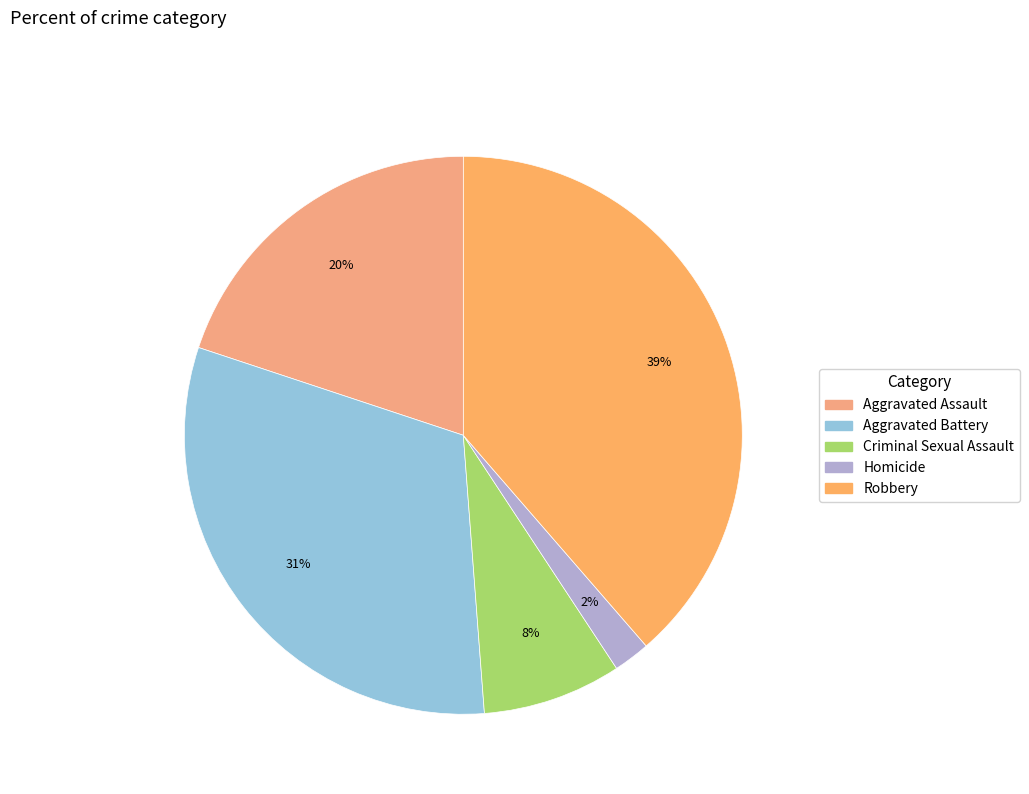

Is there any slice that represents more than half of the pie?

No